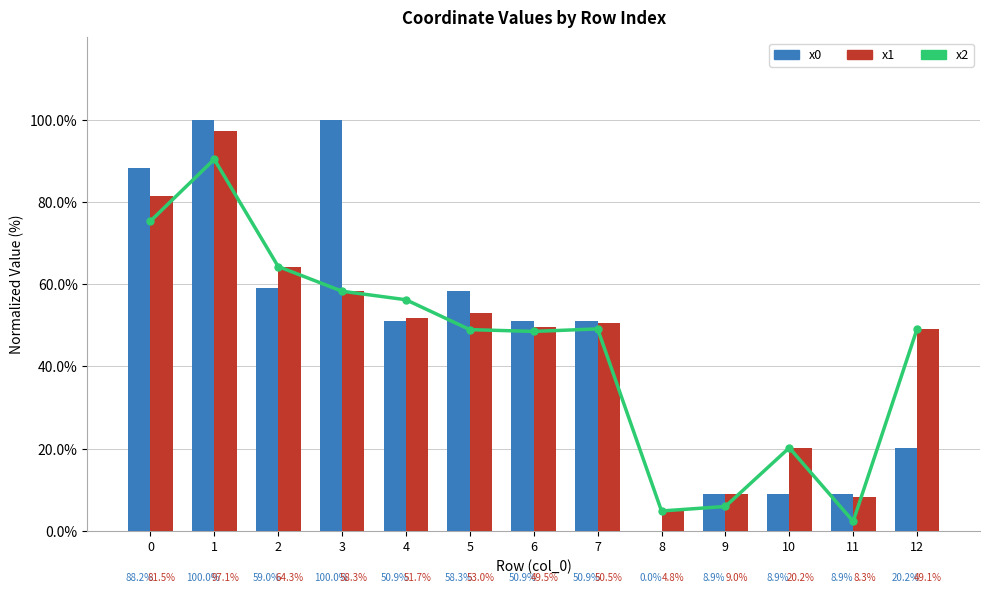

What are all the series names shown in the legend?

x2, x0, x1